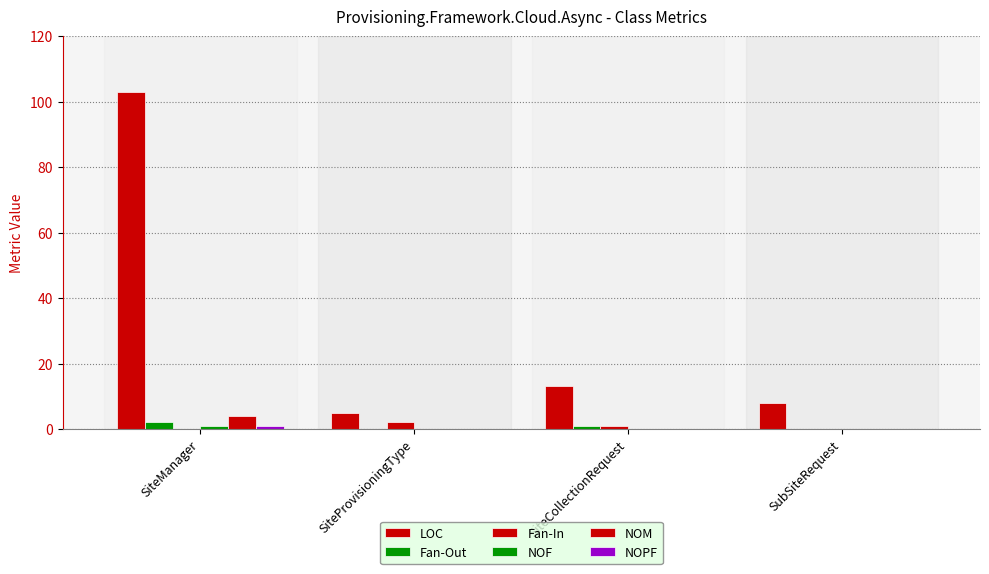

True or false: Fan-Out has a value of 0 at SubSiteRequest.

True